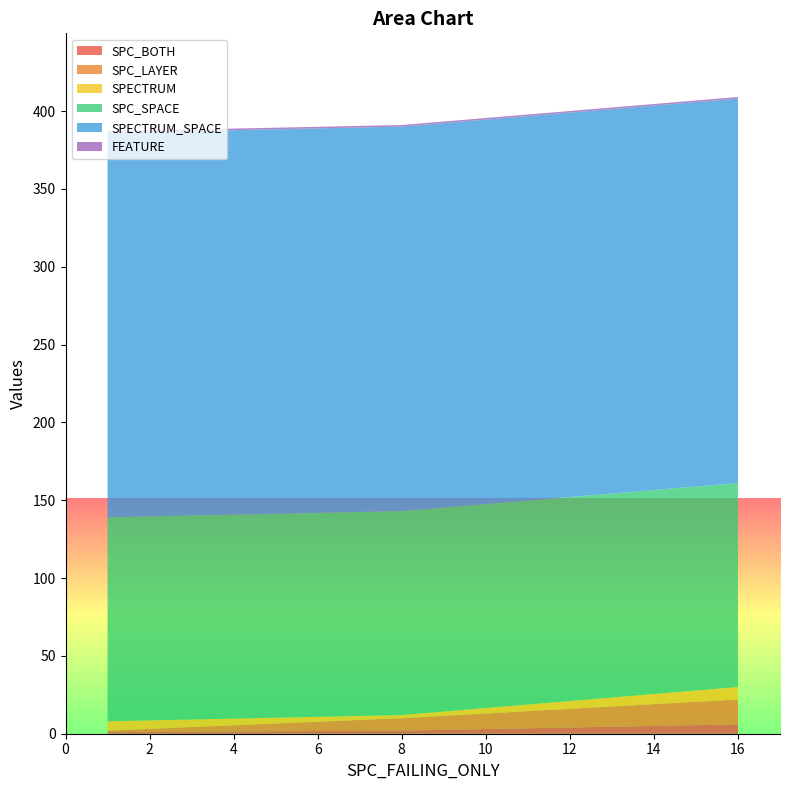

Reading left to right, transcribe all the data shown in this chart.

SPC_BOTH: 16=6	1=1	8=2
SPC_LAYER: 16=16	1=1	8=8
SPECTRUM: 16=8	1=6	8=2
SPC_SPACE: 16=131	1=131	8=131
SPECTRUM_SPACE: 16=247	1=247	8=247
FEATURE: 16=1	1=1	8=1